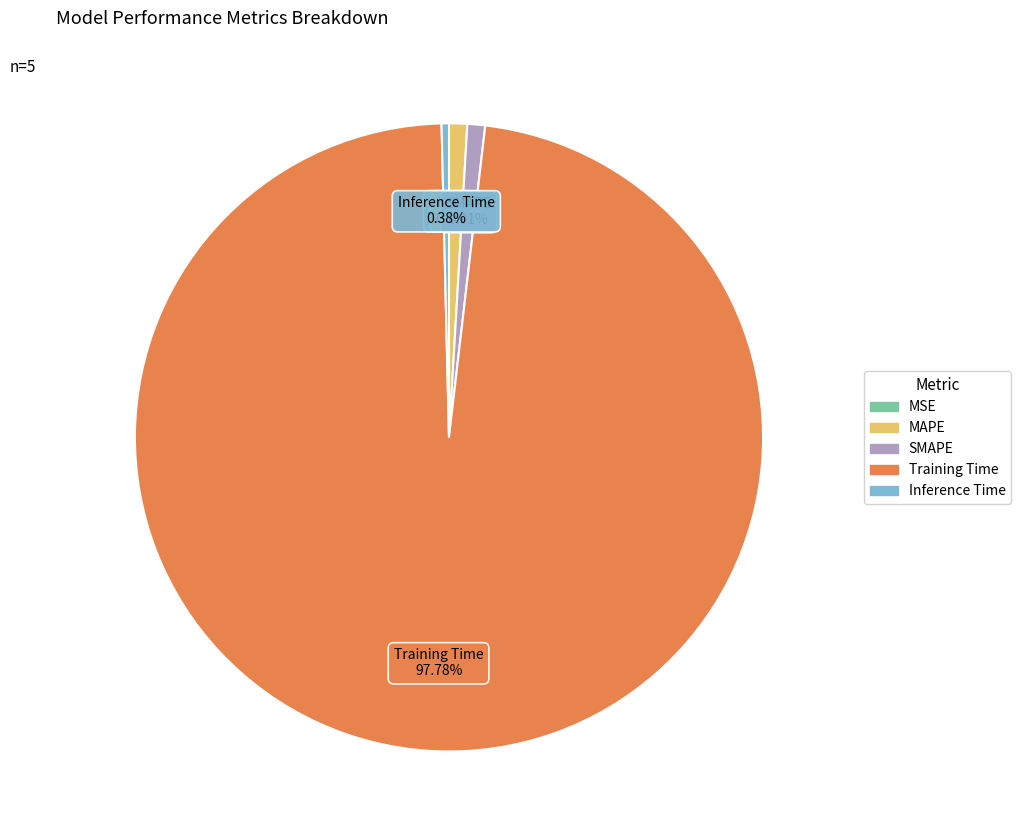

What is the largest slice in the pie chart?

Training Time